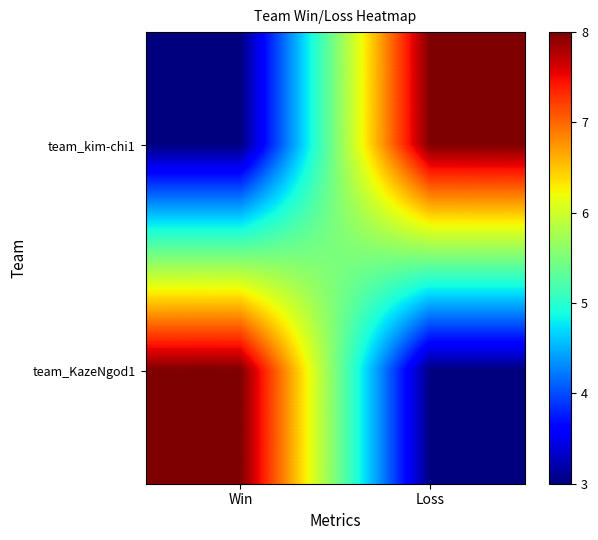

Reading left to right, list all the values displayed in this chart.

team_kim-chi1: Win=3	Loss=8
team_KazeNgod1: Win=8	Loss=3